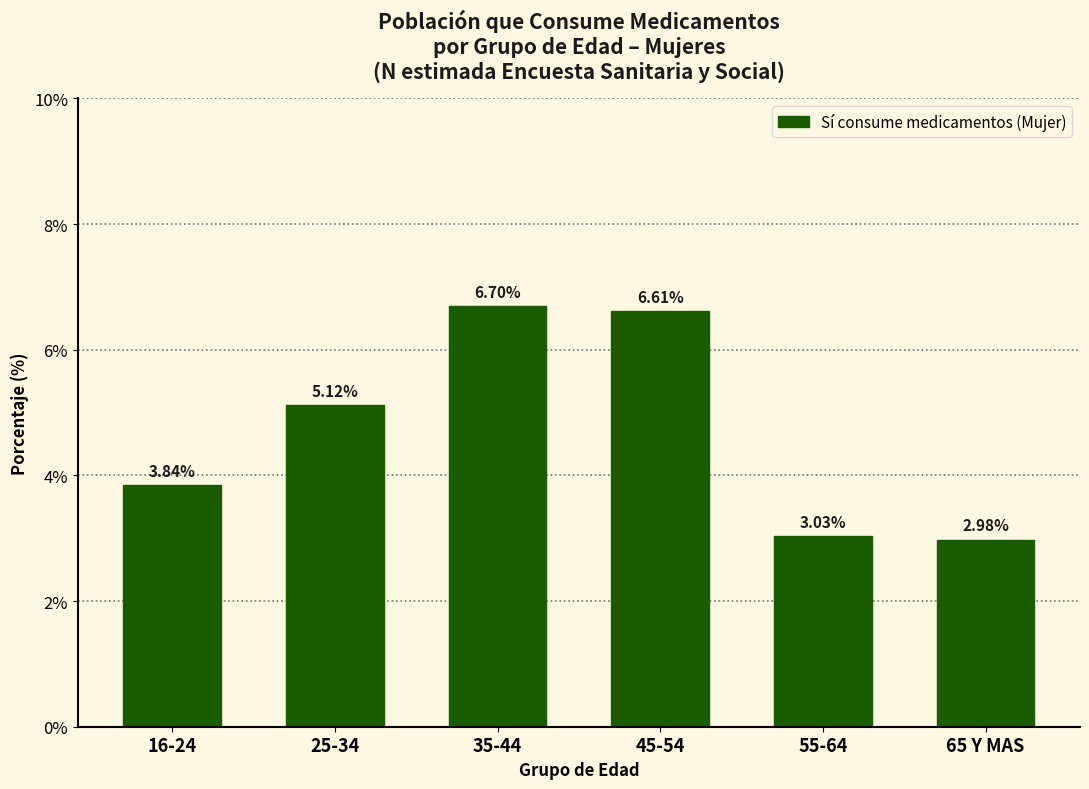

What is the sum of all values?

28.3